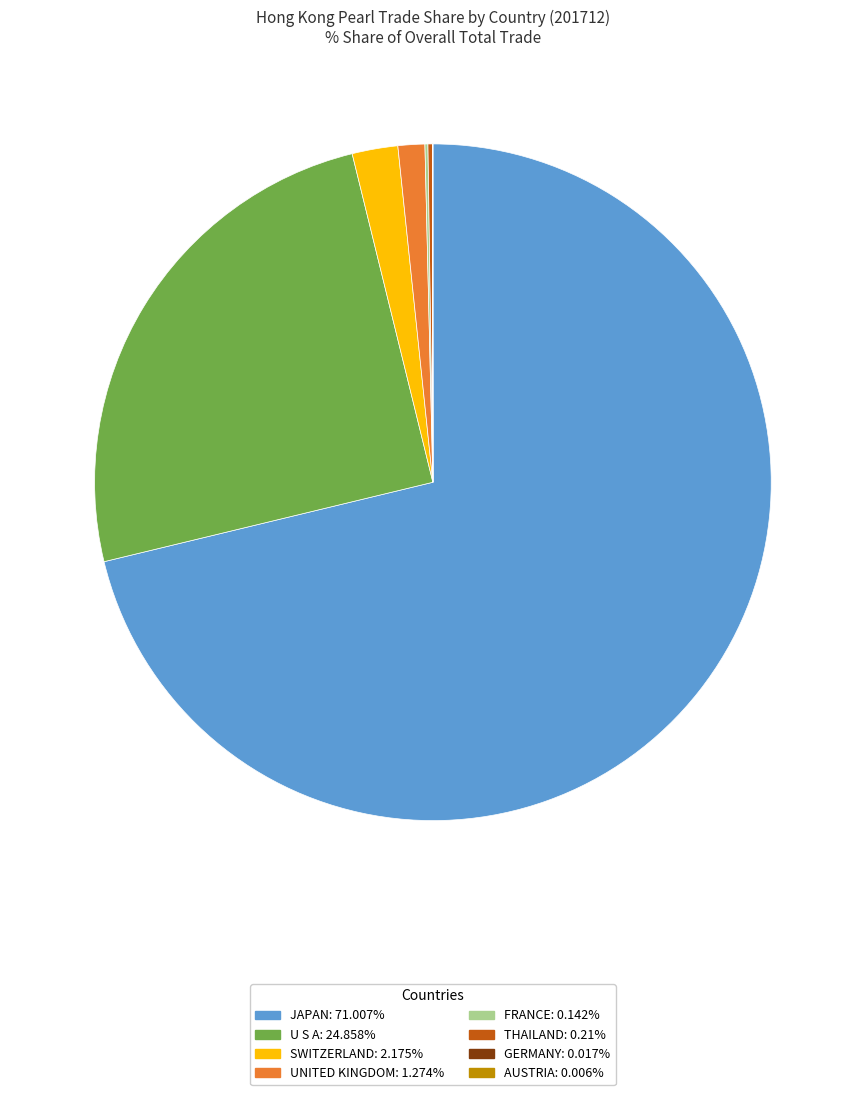

Does any single category account for the majority?

Yes